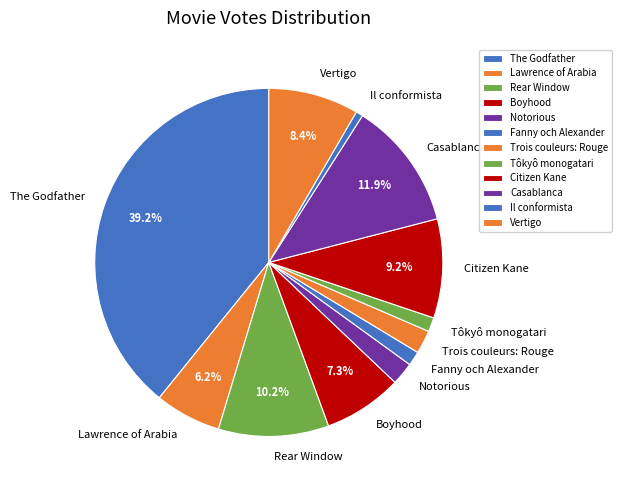

To the nearest percent, what percentage of the pie is Rear Window?

10%